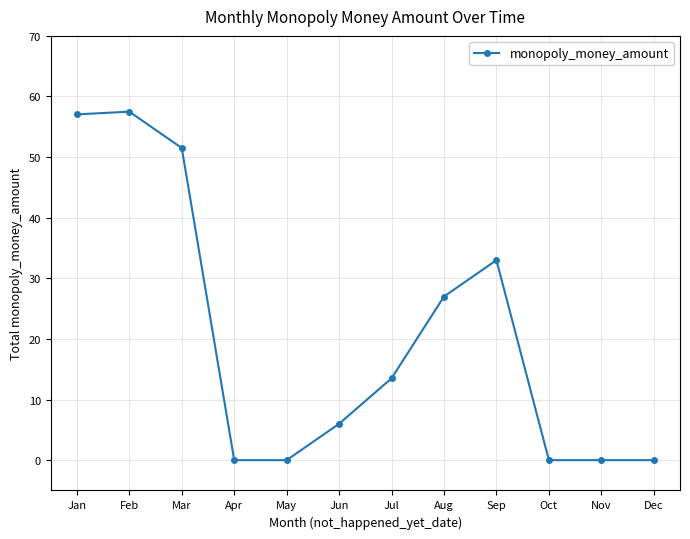

The chart shows a value of 57.5 at Feb. True or false?

True